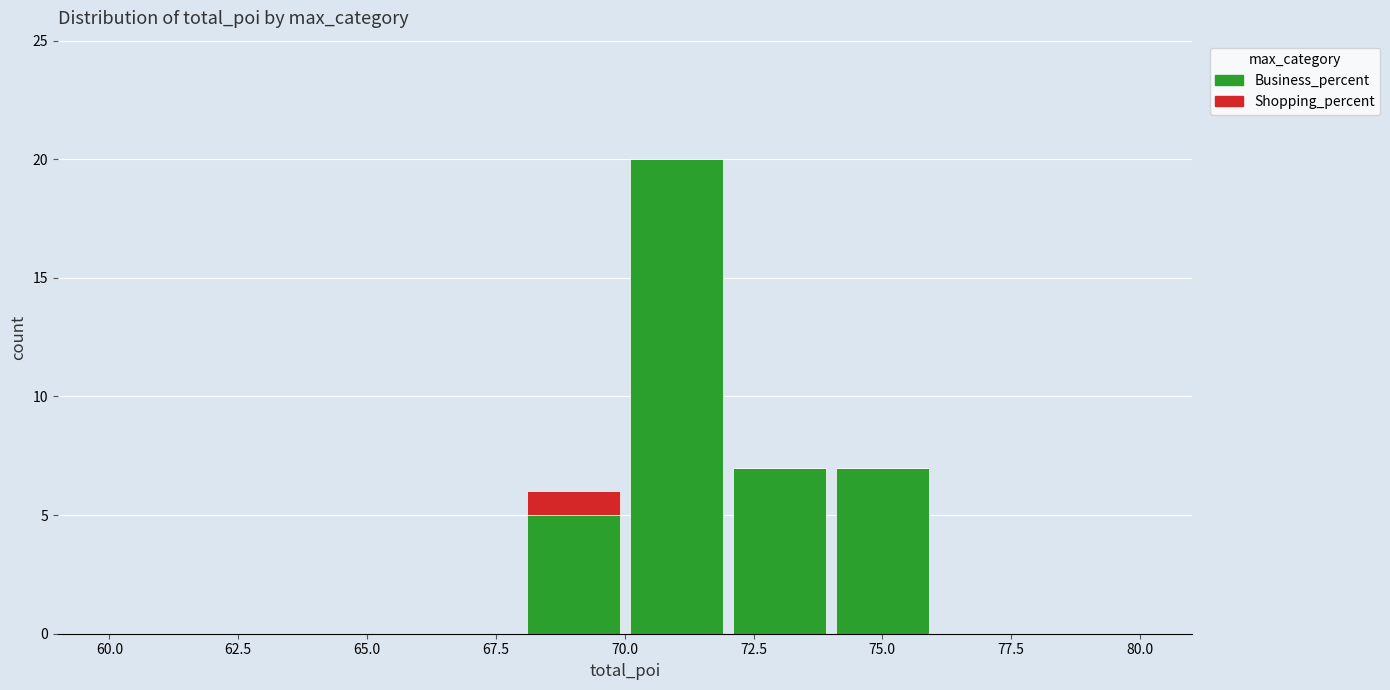

Reading left to right, transcribe this chart: for each stacked bar, give the range it covers on the x-axis and its total height. The values are not printed on the chart, so give them approximately, as read against the axis.

60 to 62: 0
62 to 64: 0
64 to 66: 0
66 to 68: 0
68 to 70: 6
70 to 72: 20
72 to 74: 7
74 to 76: 7
76 to 78: 0
78 to 80: 0